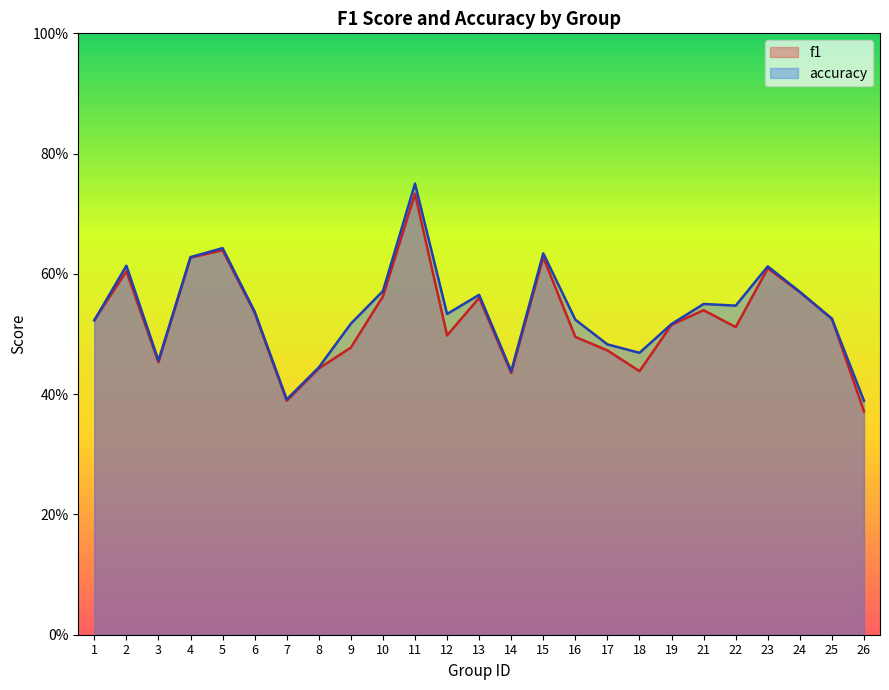

True or false: accuracy and f1 cross at least once.

True